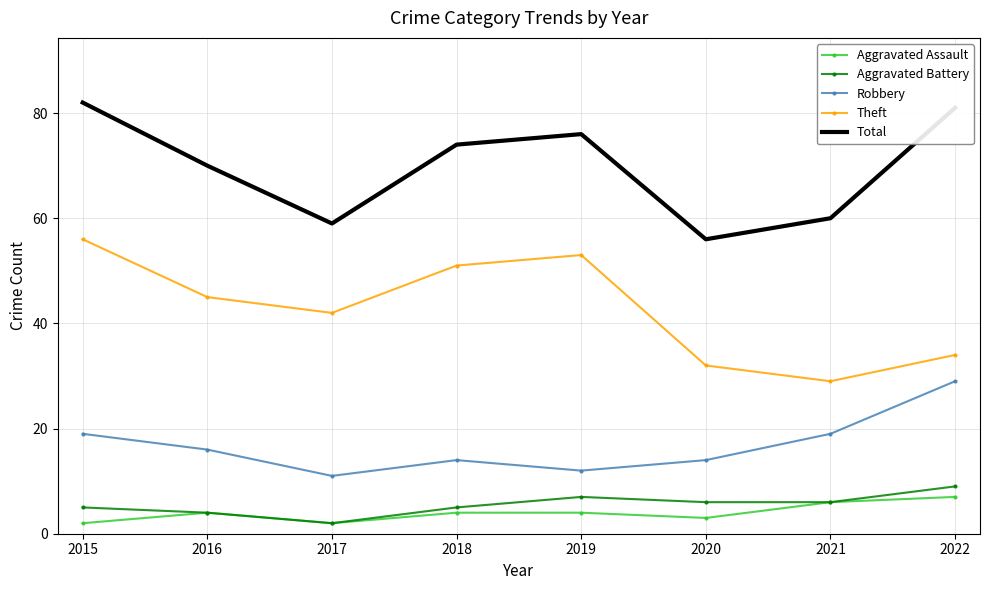

At which category does Aggravated Assault reach its first local valley?

2017